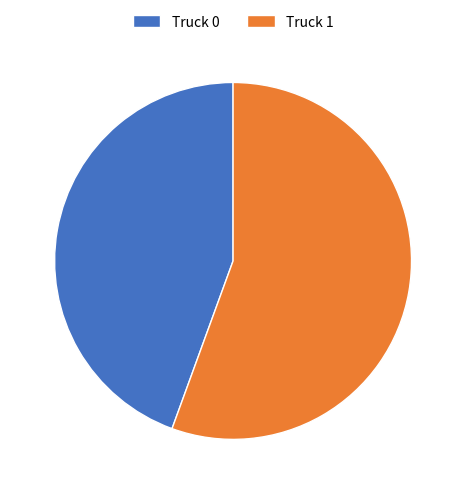

Which has a higher value, Truck 1 or Truck 0?

Truck 1